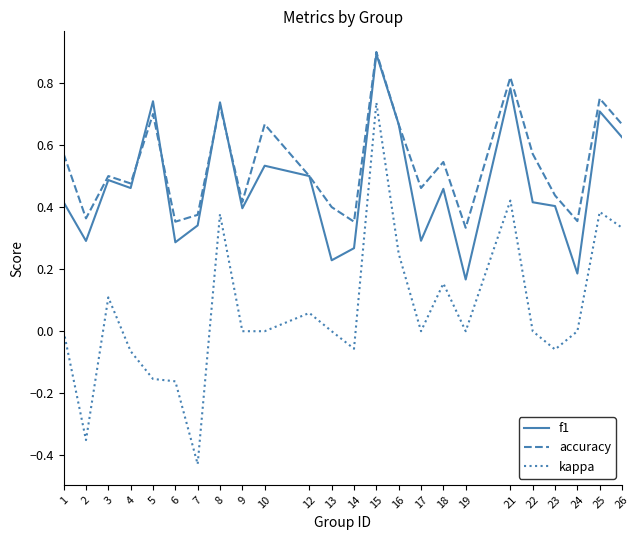

Is the value of kappa at 25 greater than the value of f1 at 19?

Yes